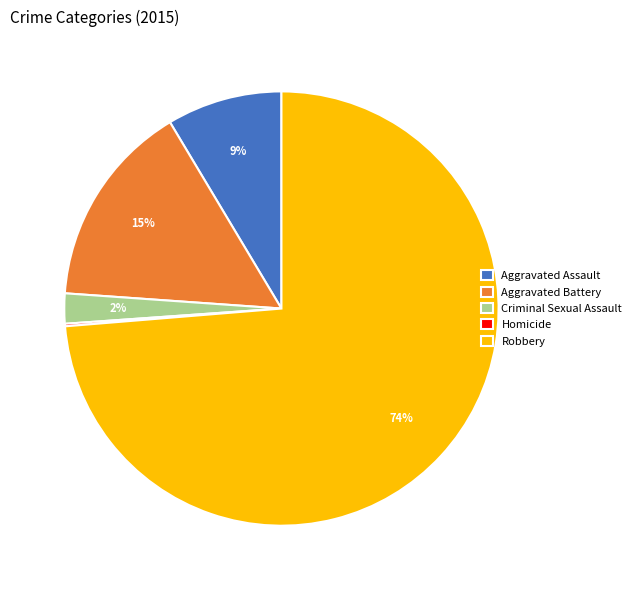

To the nearest percent, what is the difference between the largest and smallest slice percentages?

74%